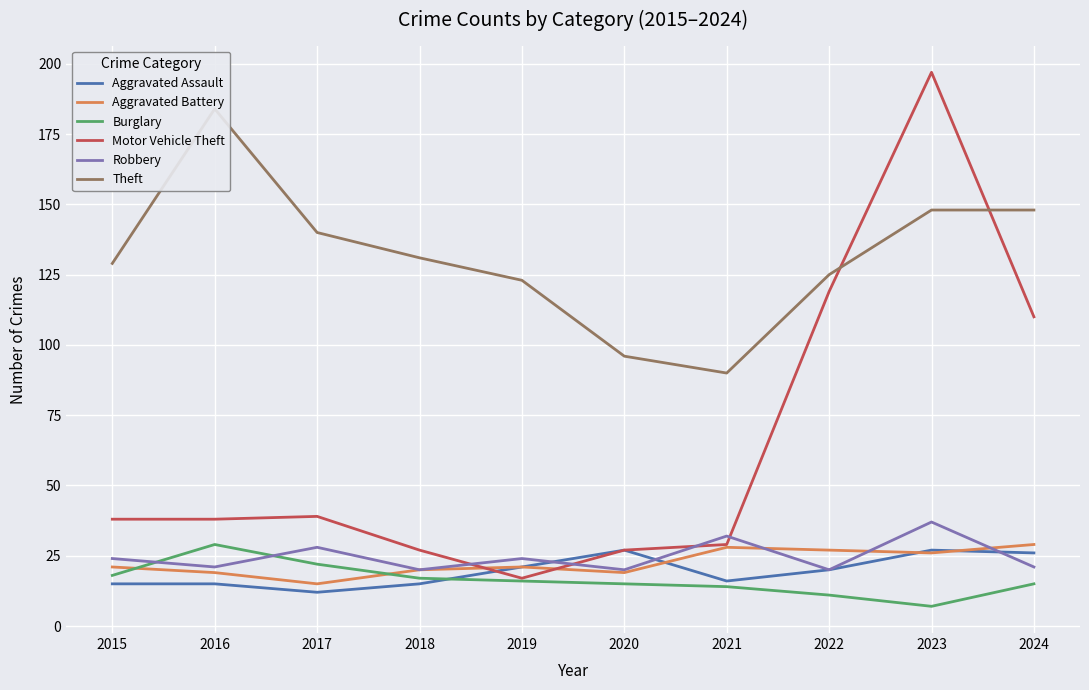

What is the minimum value for Aggravated Battery?

15